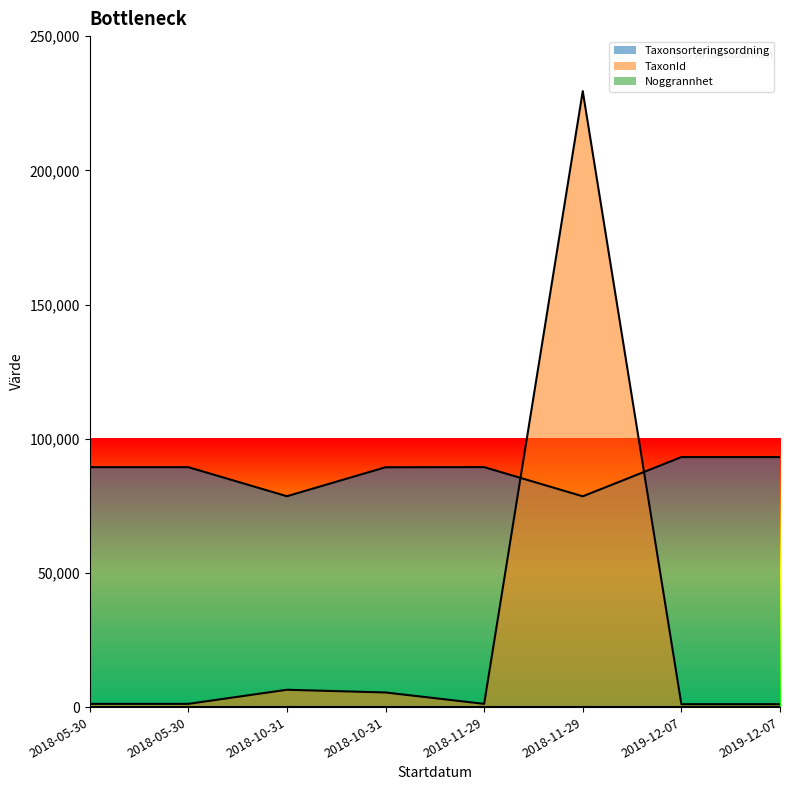

How many values in the TaxonId series are below 1204?

4